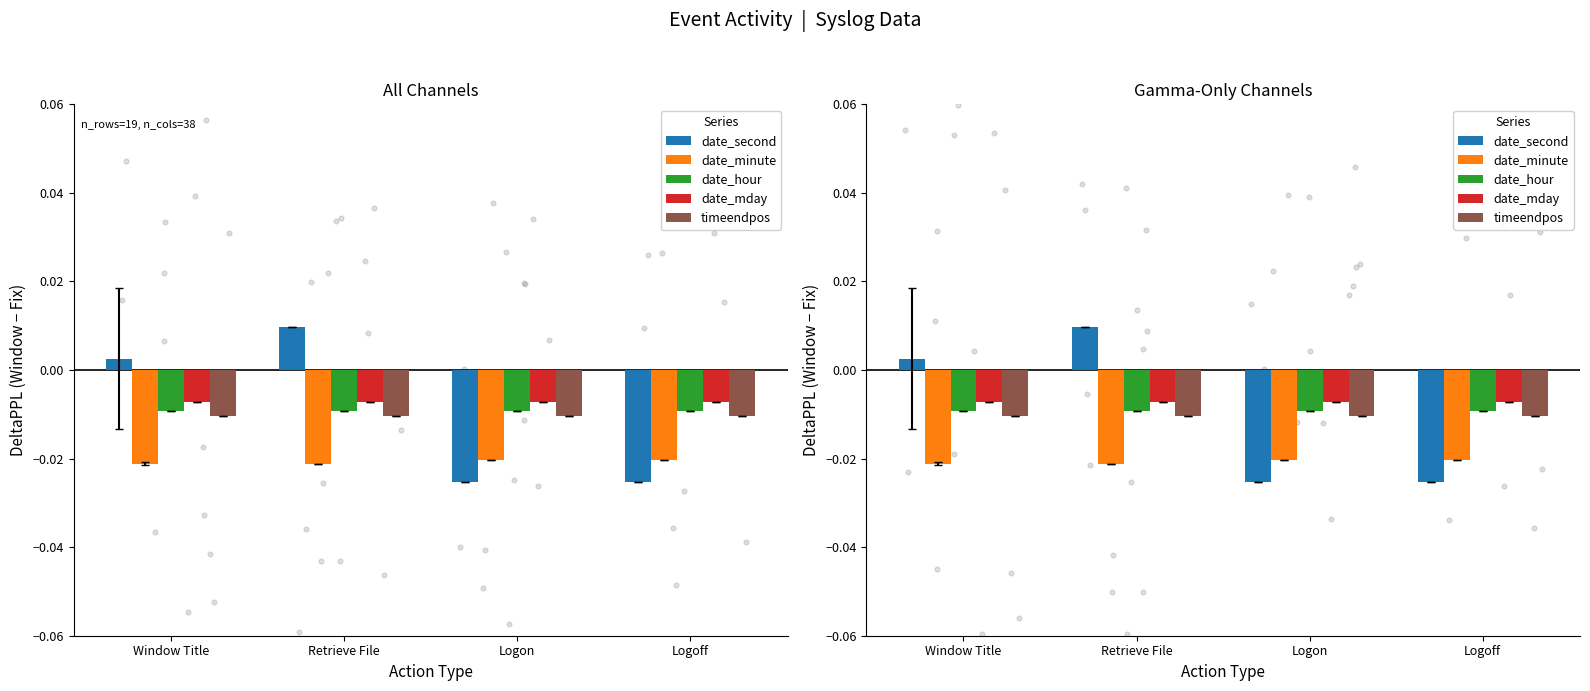

At which category is the sum across all series the highest?

Retrieve File